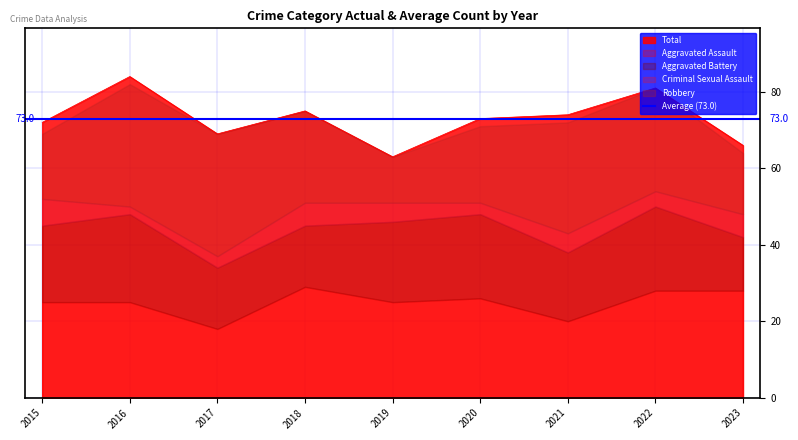

True or false: Aggravated Assault has a value of 7 at 2017.

False